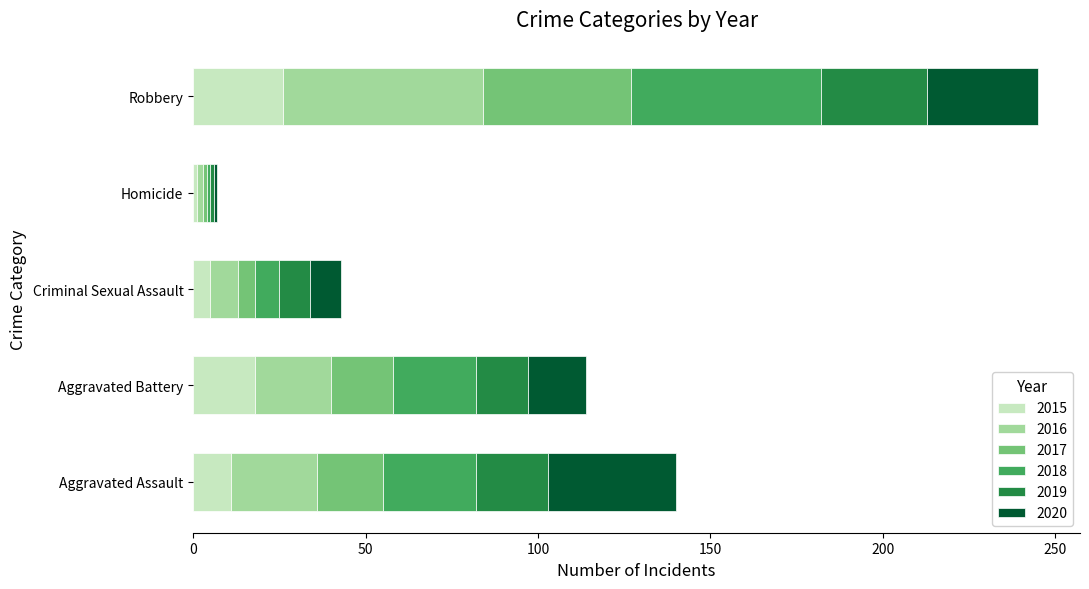

At which category is the sum across all series the highest?

Robbery